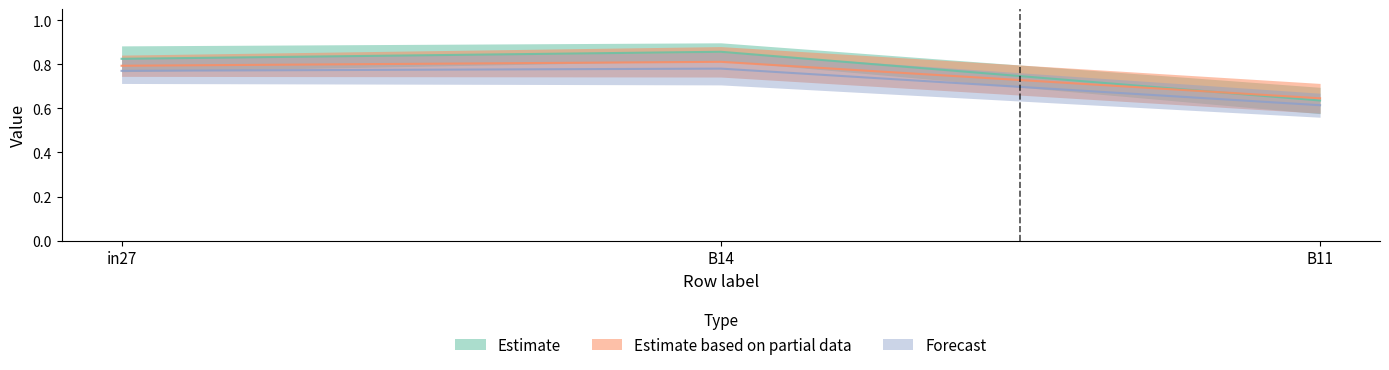

What position from the right is B14?

2